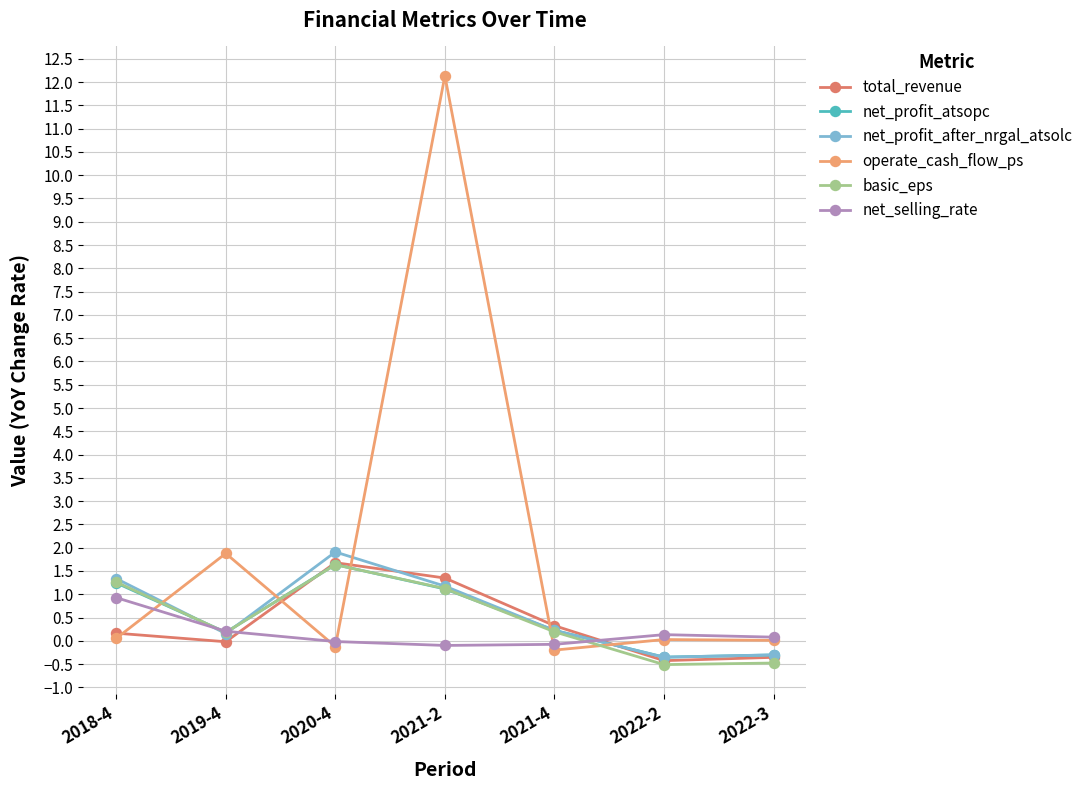

Is the value of net_profit_atsopc at 2018-4 greater than the value of basic_eps at 2021-2?

Yes